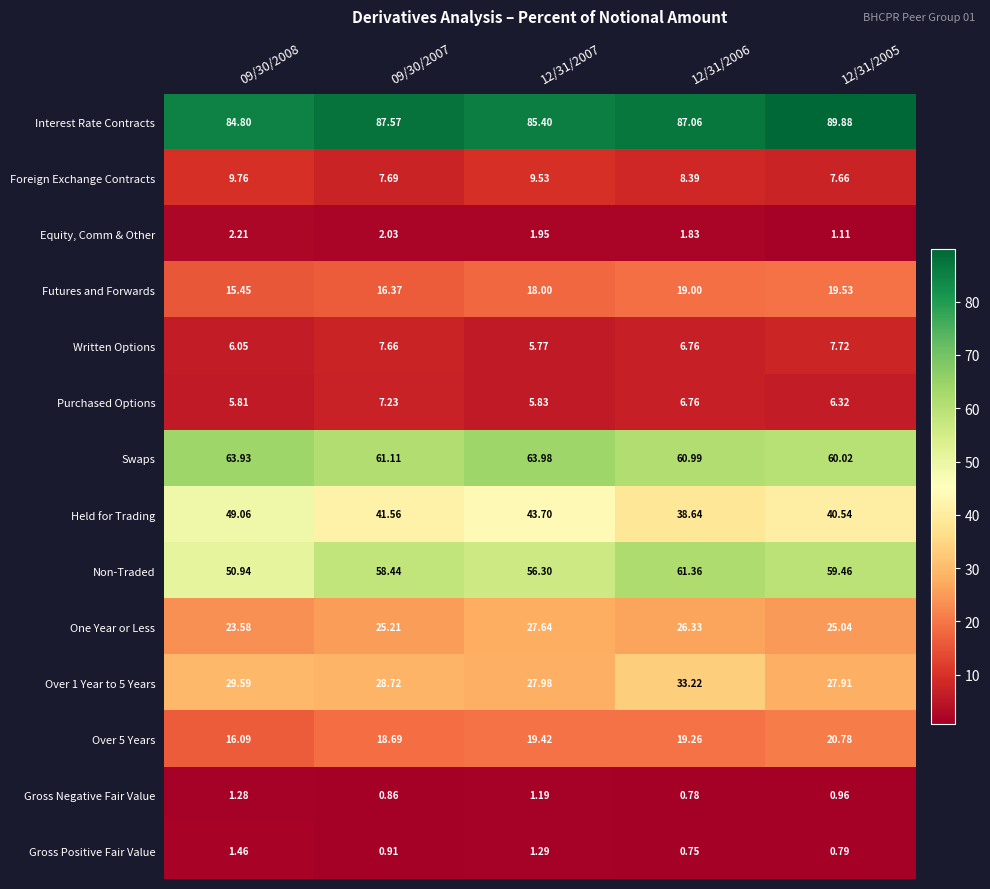

Between 09/30/2007 and 12/31/2005, which series saw the biggest shift?

Futures and Forwards